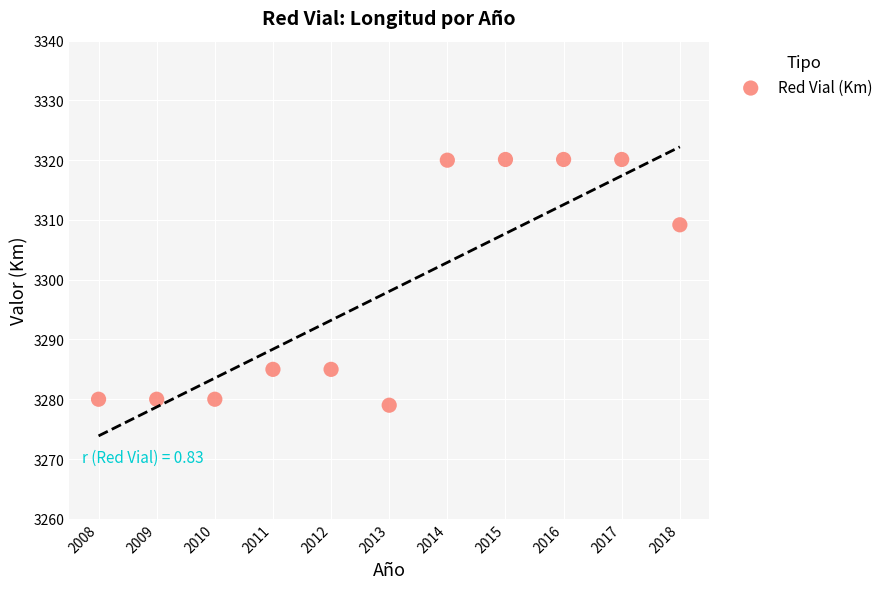

What is the range of X values (max minus min)?

10.0